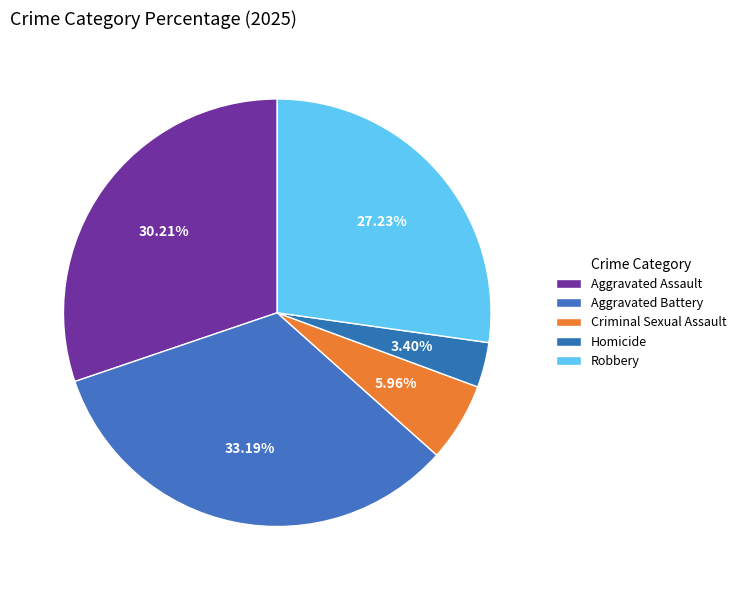

True or false: Homicide accounts for 1% of the total.

False